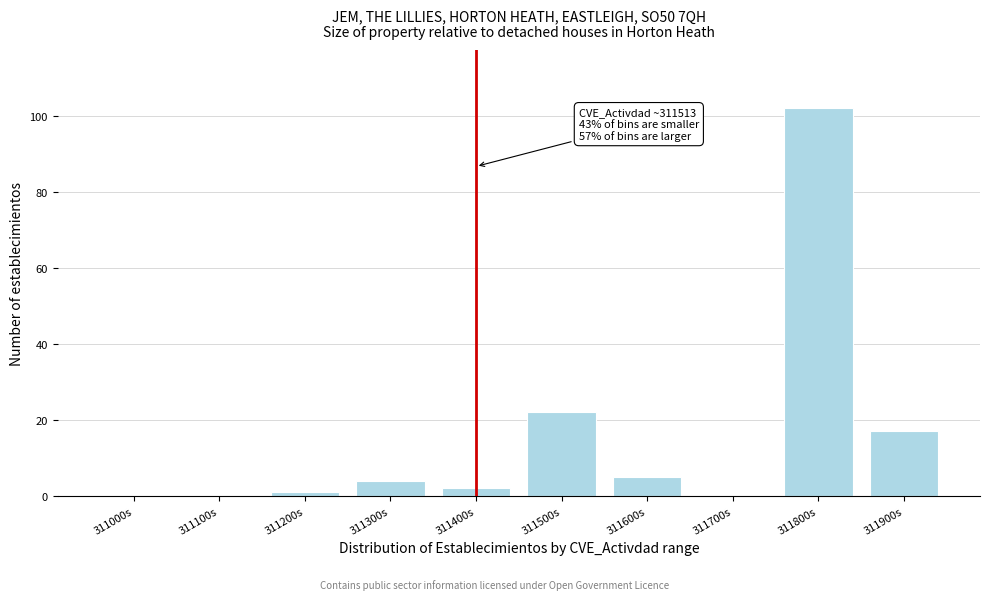

Reading right to left, what are all the values shown in this chart?

311900s=17	311800s=102	311700s=0	311600s=5	311500s=22	311400s=2	311300s=4	311200s=1	311100s=0	311000s=0